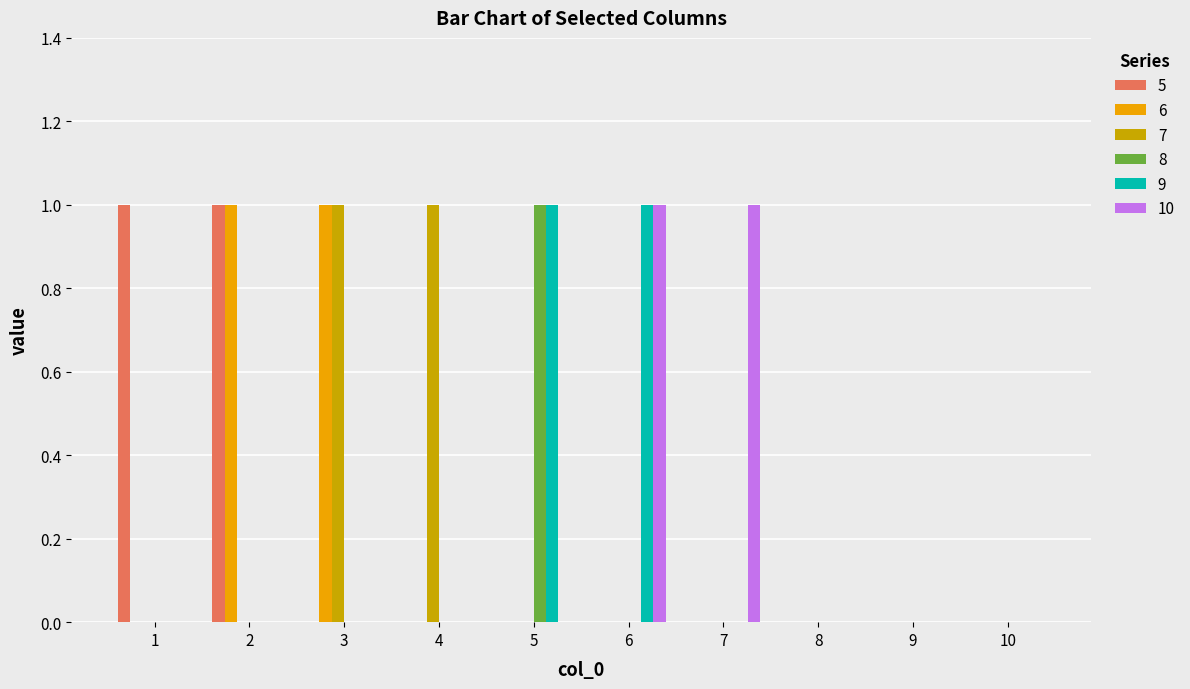

The 10 series shows 0 at 3. True or false?

True